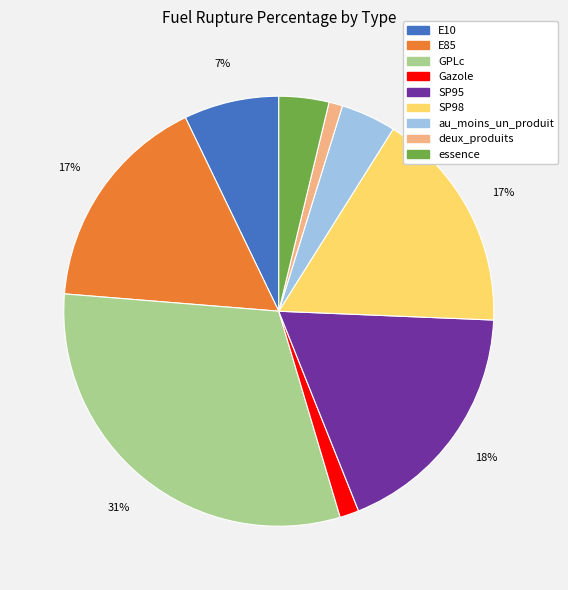

Approximately how many times larger is the value at Gazole compared to E85?

0.1